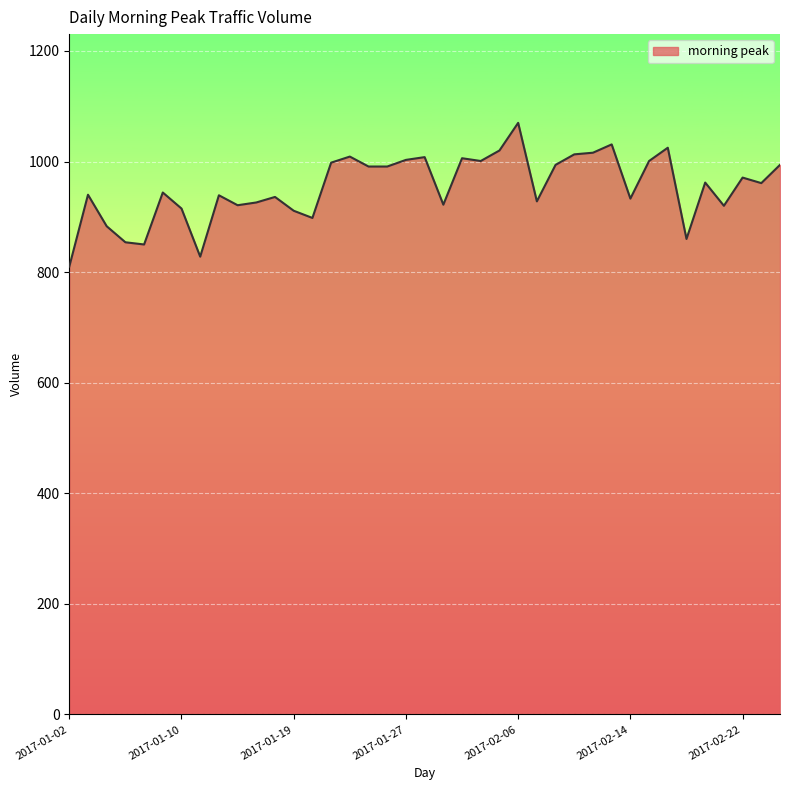

What is the maximum value shown in the chart?

1070